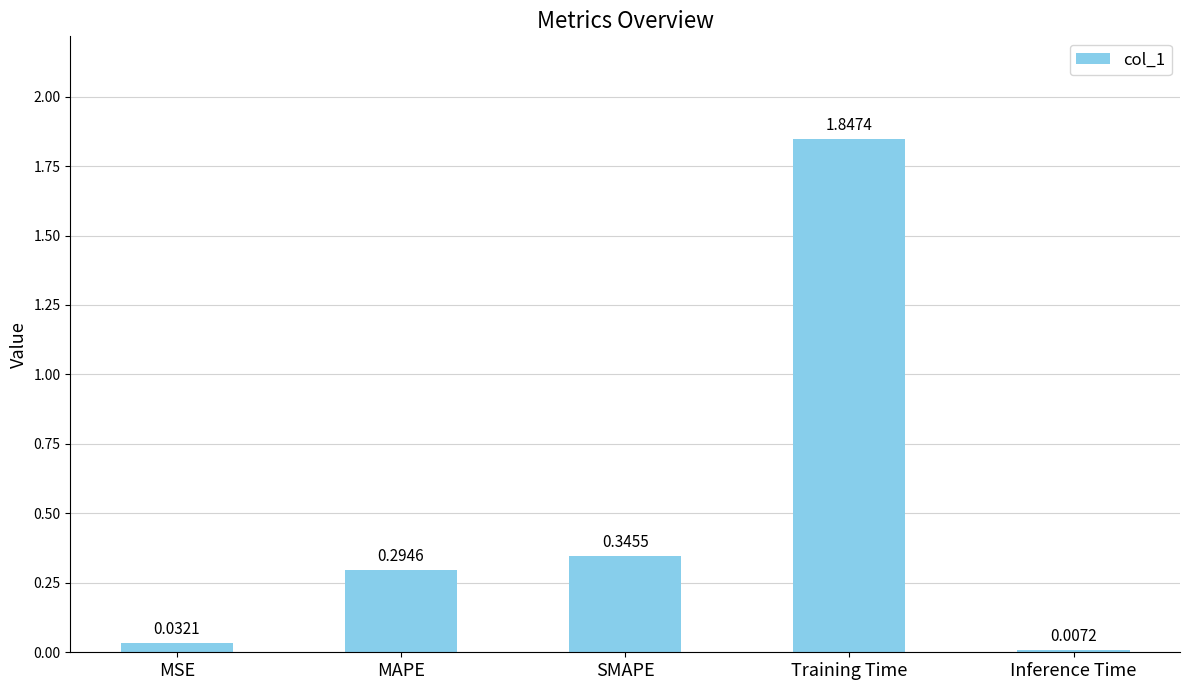

Approximately how many times larger is the value at MAPE compared to Training Time?

0.2